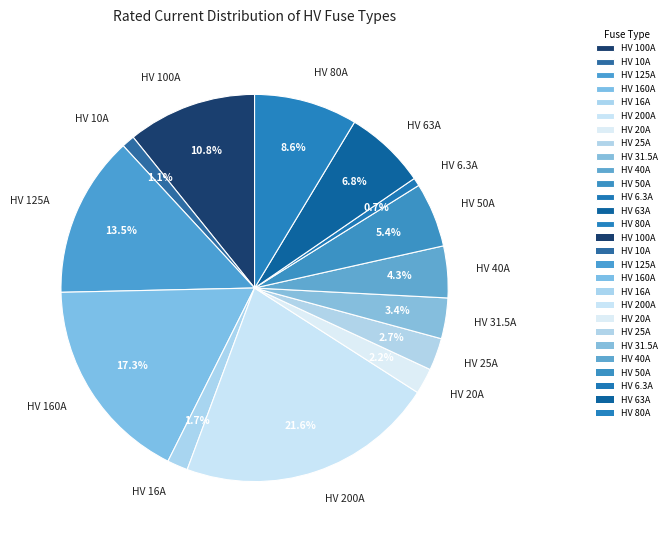

What percentage is the HV 200A slice, to the nearest percent?

22%